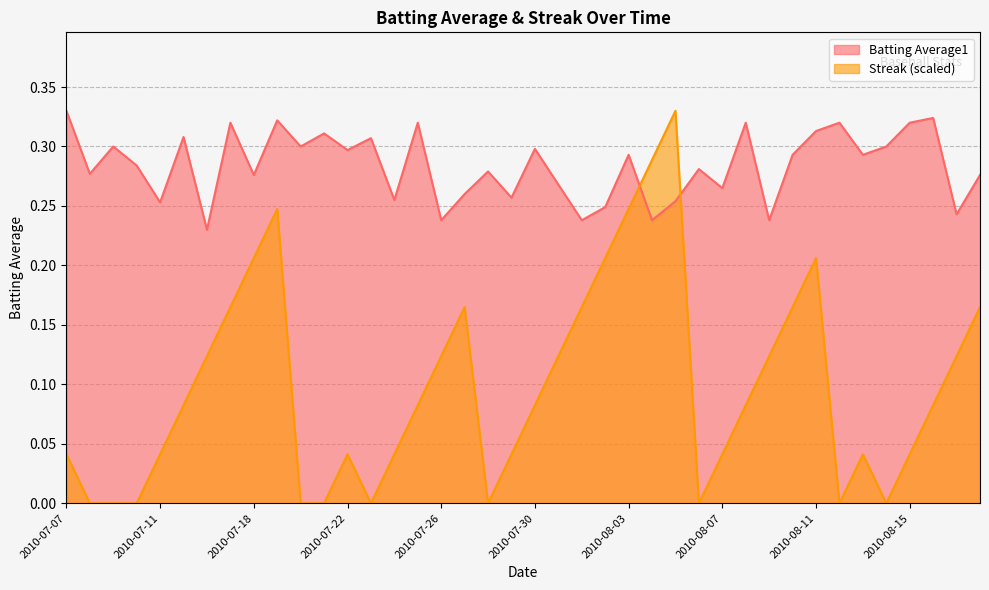

Where is Streak nearest to the value 0?

2010-07-08